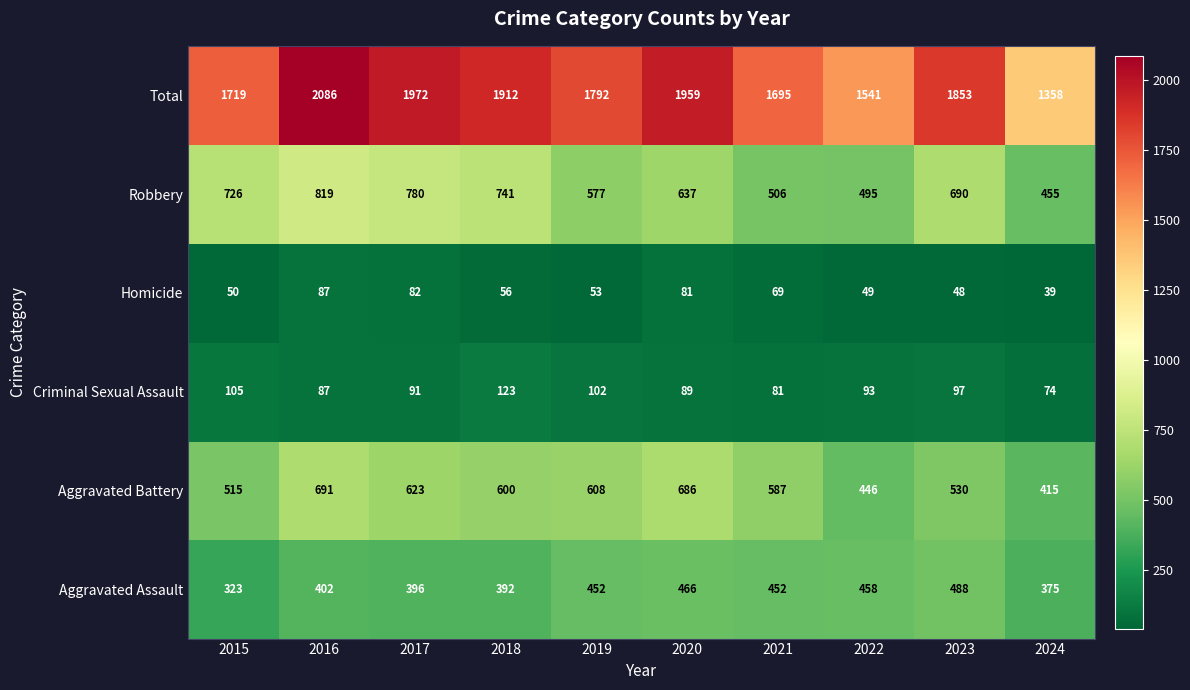

At 2020, list the series in order from largest to smallest.

Total, Aggravated Battery, Robbery, Aggravated Assault, Criminal Sexual Assault, Homicide